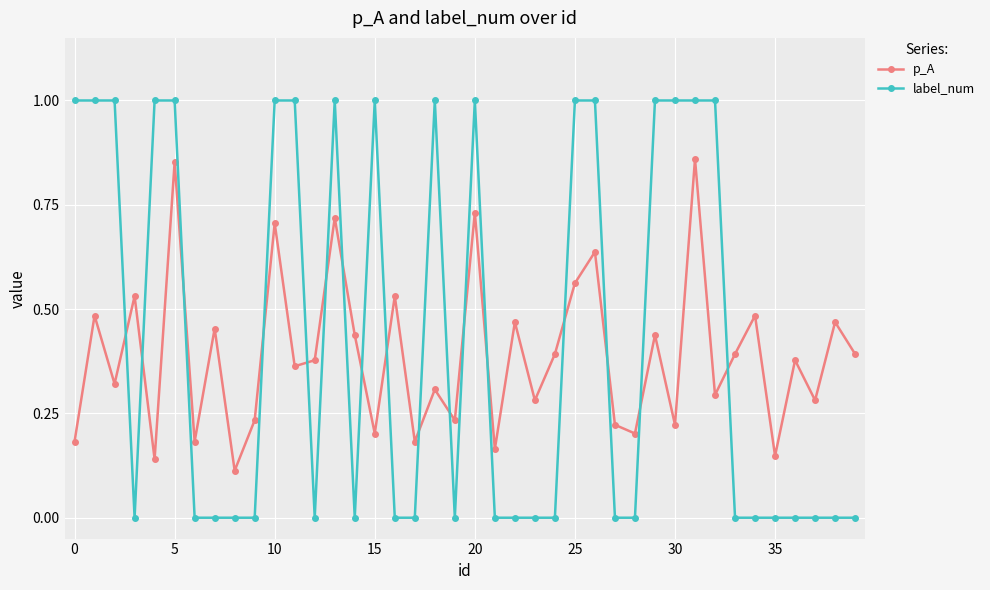

How many interior local valleys does the p_A series have?

15